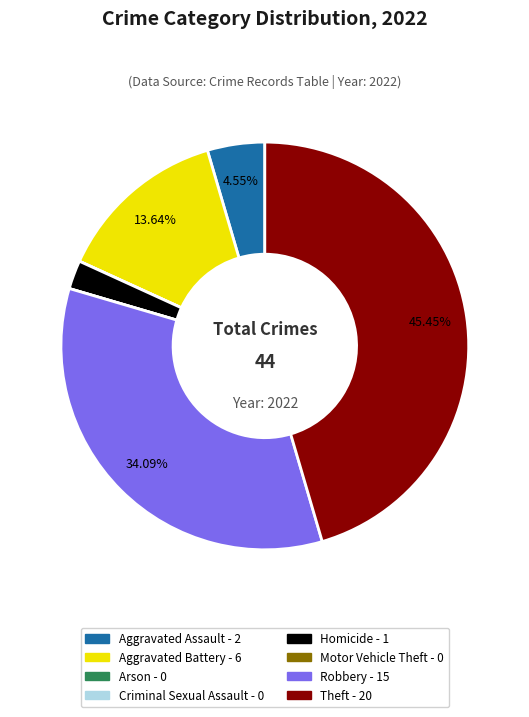

What is the ratio of the value at Robbery to the value at Homicide?

15.0